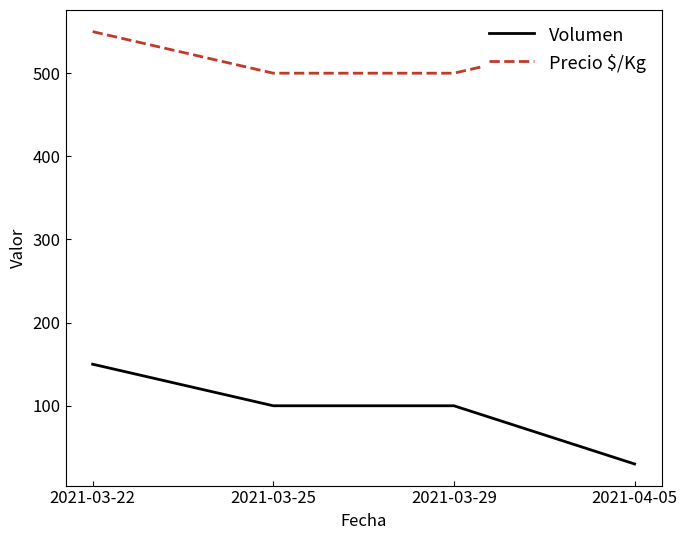

Between 2021-03-22 and 2021-03-29, which is larger?

2021-03-22